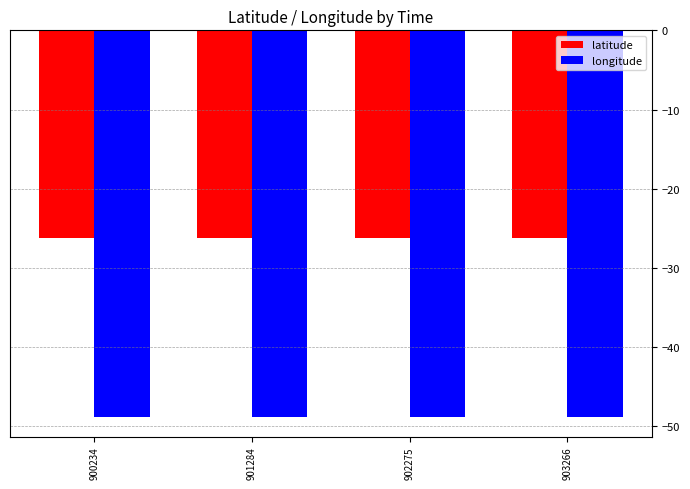

List the series in order of their peak value, highest first.

latitude, longitude